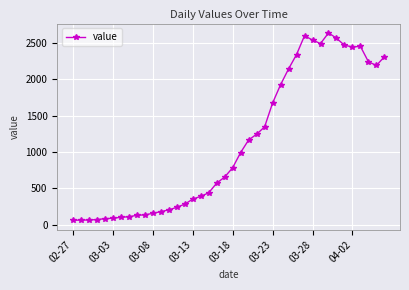

What is the average value?

1124